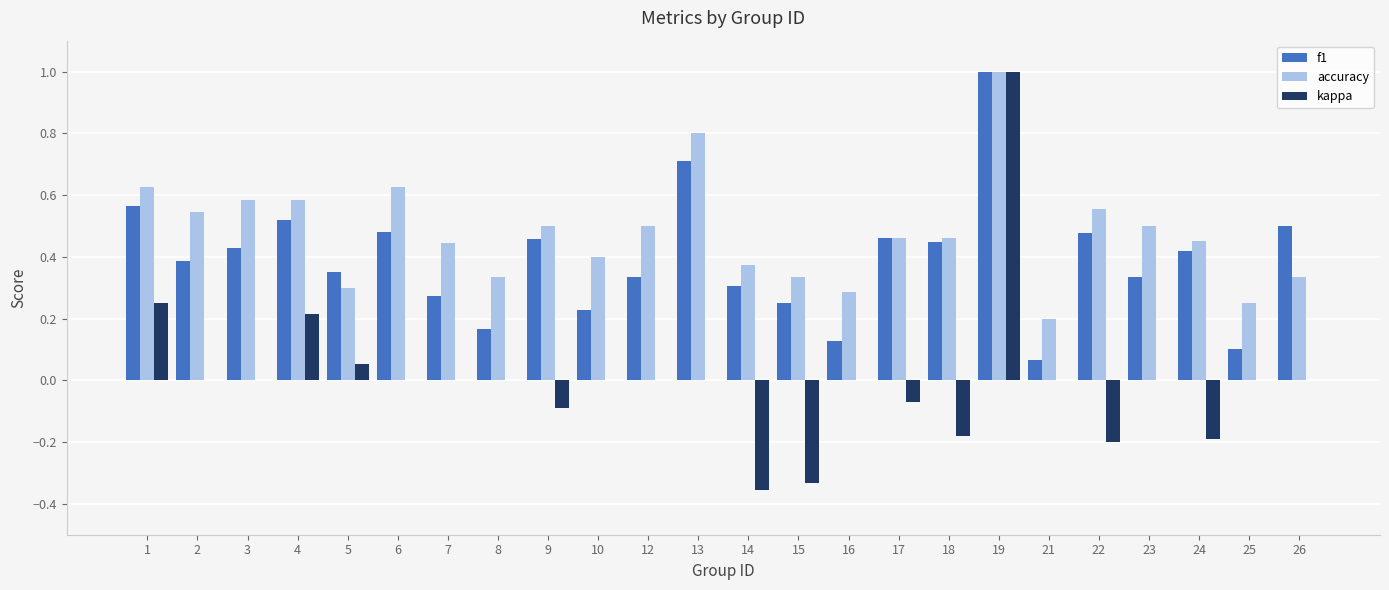

Which series has the largest total across all categories?

accuracy